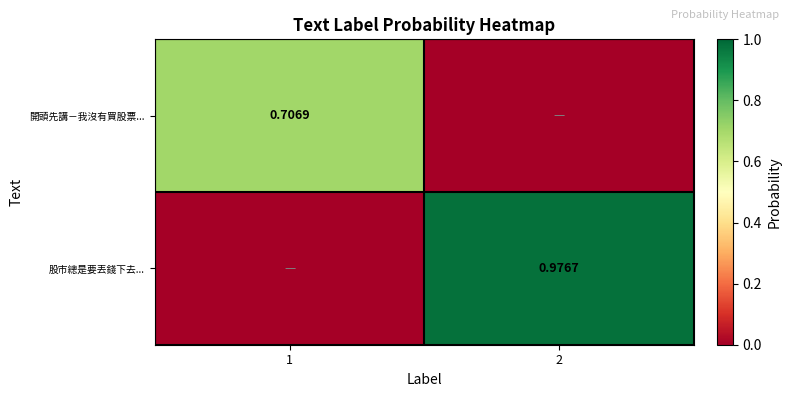

Which category has the lowest value in the 開頭先講－我沒有買股票... series?

2